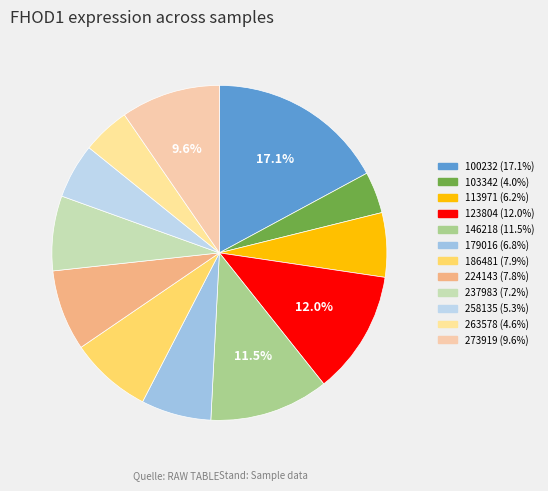

To the nearest percent, what is the combined percentage of 103342 and 113971?

10%